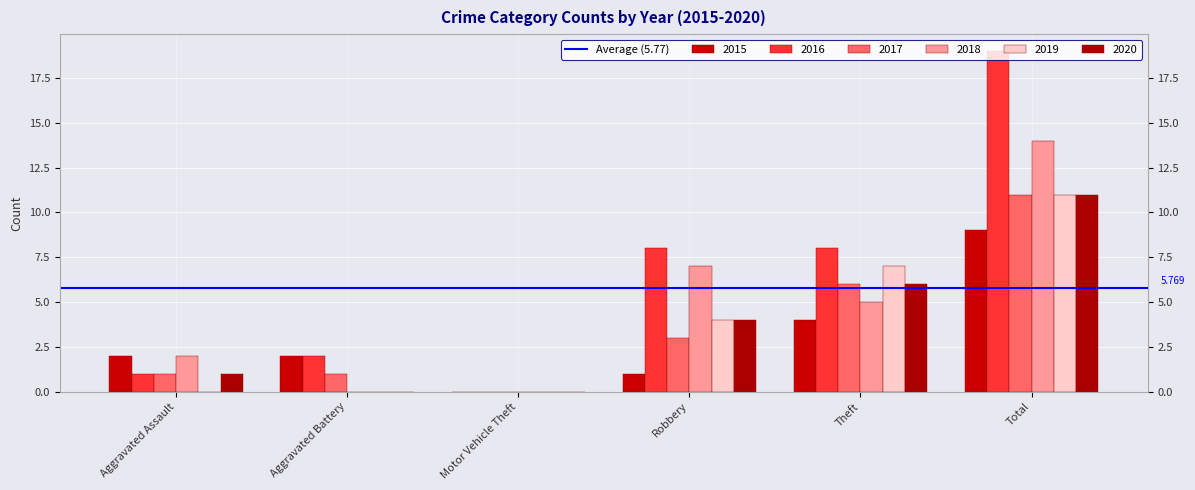

Are the bars grouped side by side (vs. stacked)?

Yes